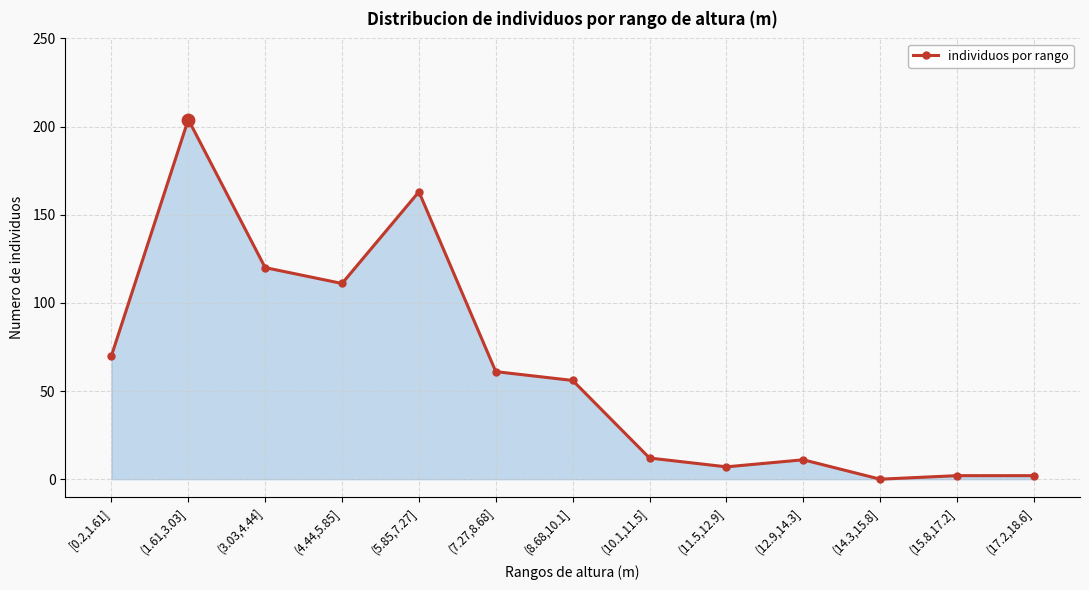

Approximately how many times larger is the value at (12.9,14.3] compared to (8.68,10.1]?

0.2